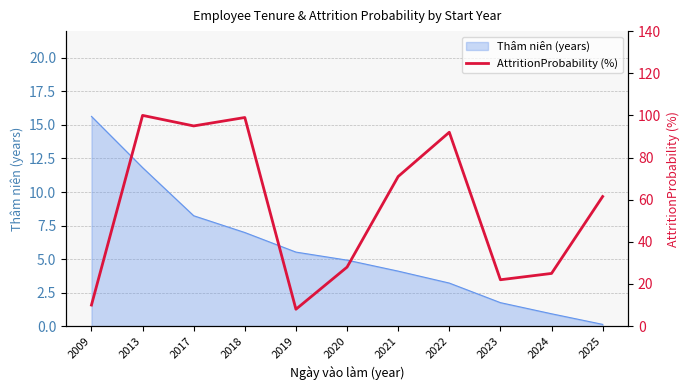

How many values are below 61?

5